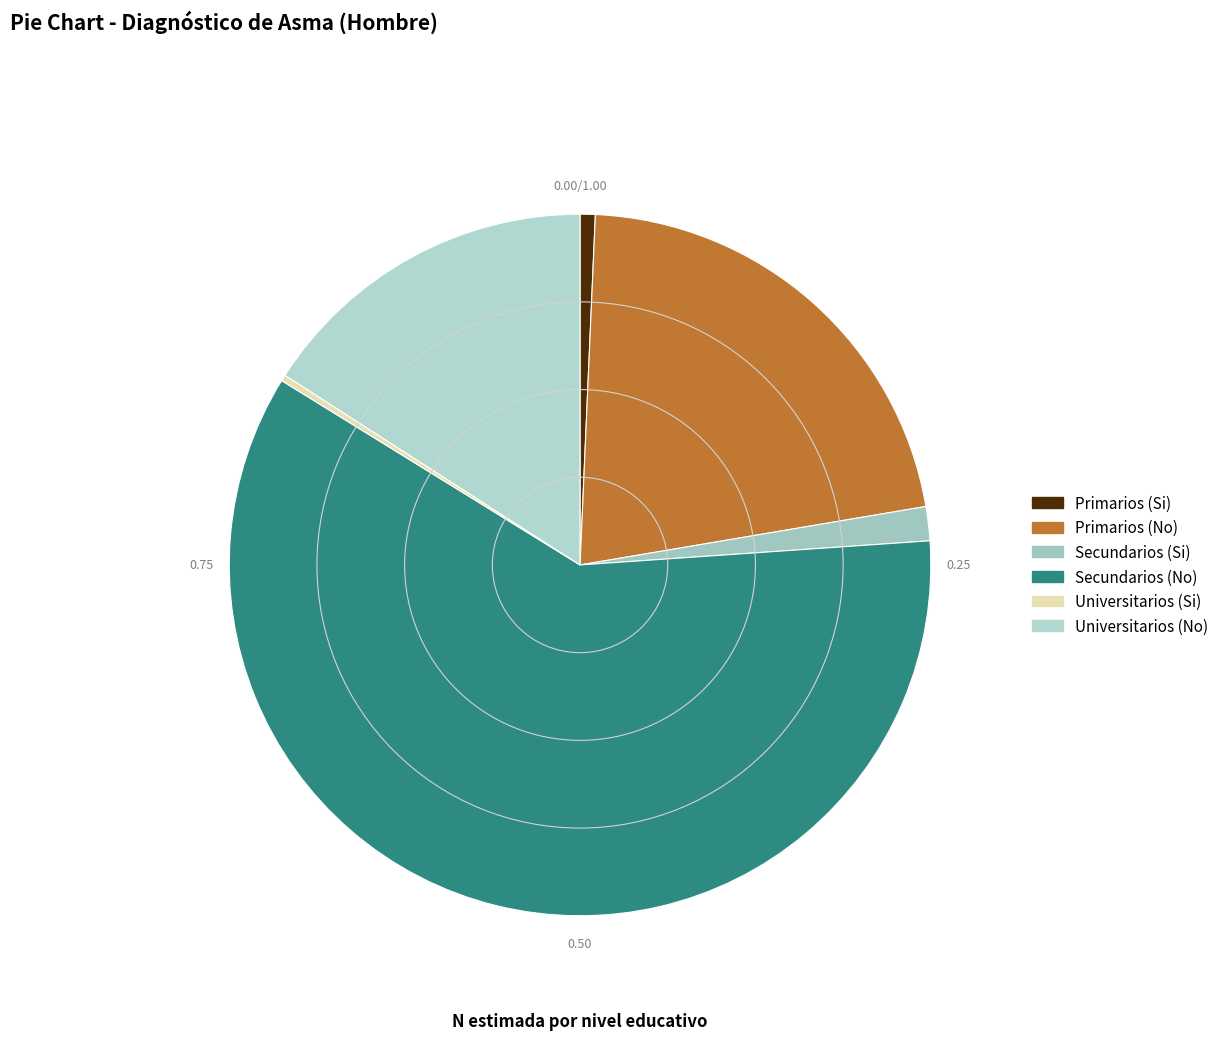

Between Secundarios (No) and Secundarios (Si), which is larger?

Secundarios (No)